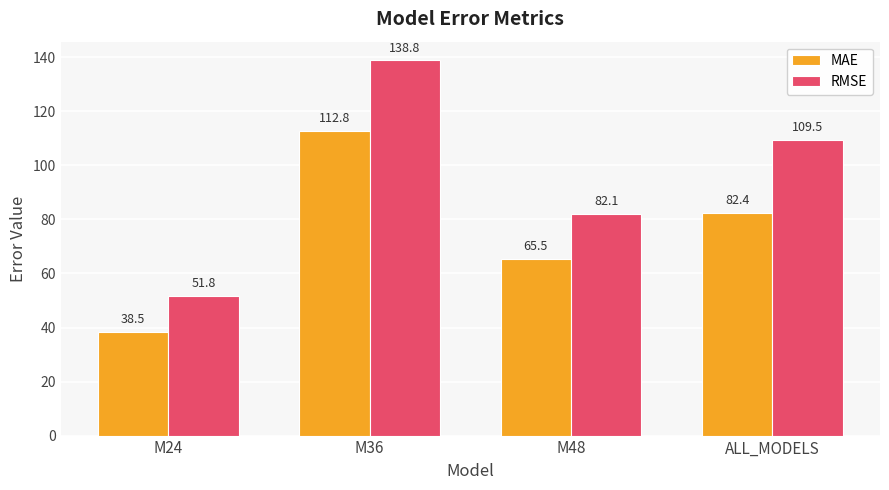

Which series has the widest spread of values?

RMSE